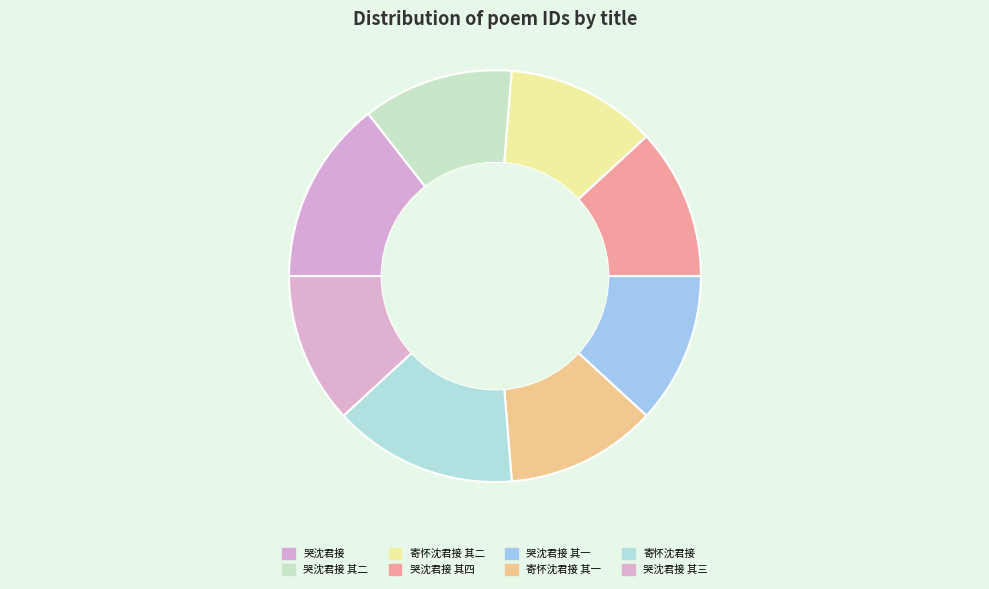

Rank the categories by value from lowest to highest.

寄怀沈君接 其一, 寄怀沈君接 其二, 哭沈君接 其一, 哭沈君接 其二, 哭沈君接 其三, 哭沈君接 其四, 寄怀沈君接, 哭沈君接